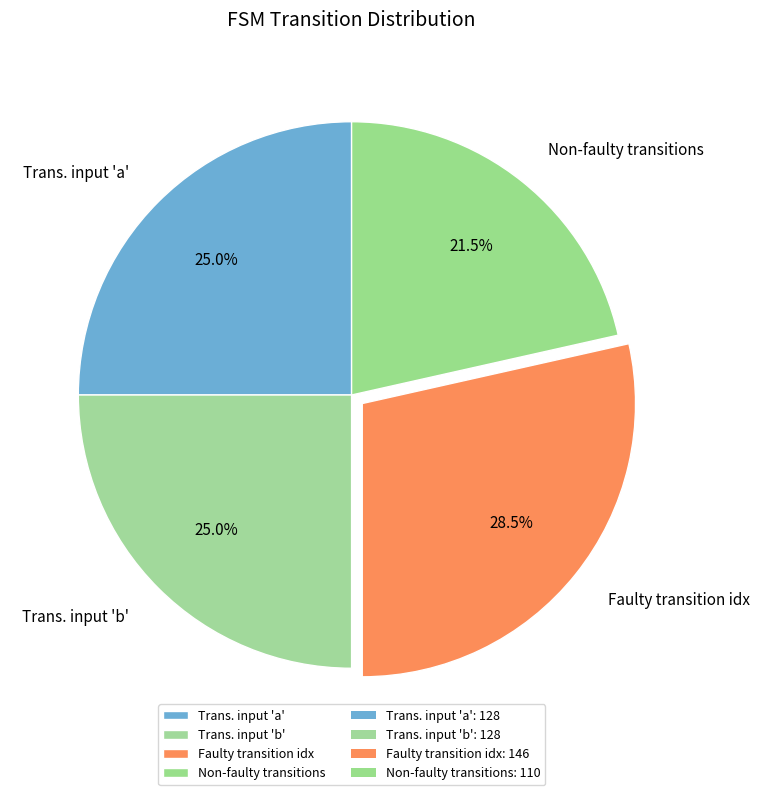

Do Faulty transition idx and Trans. input 'b' together represent more than half of the pie?

Yes